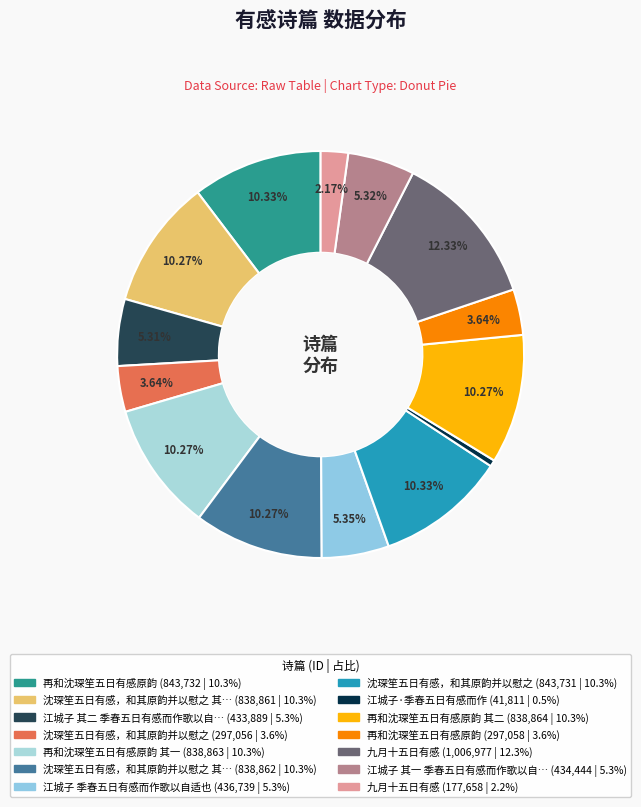

Count the number of slices in the pie.

14